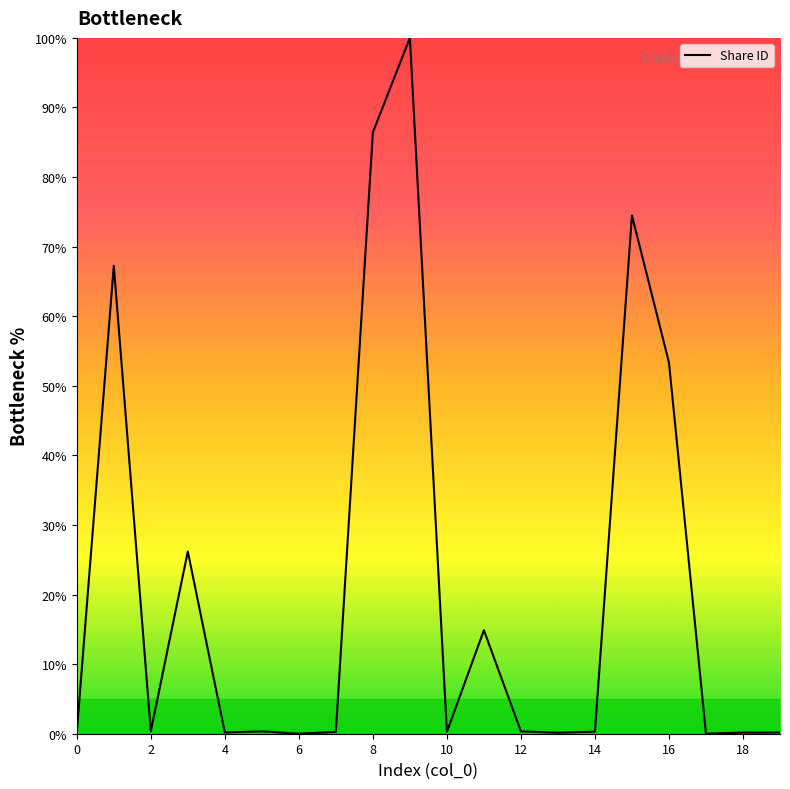

How many series are shown in this chart?

1